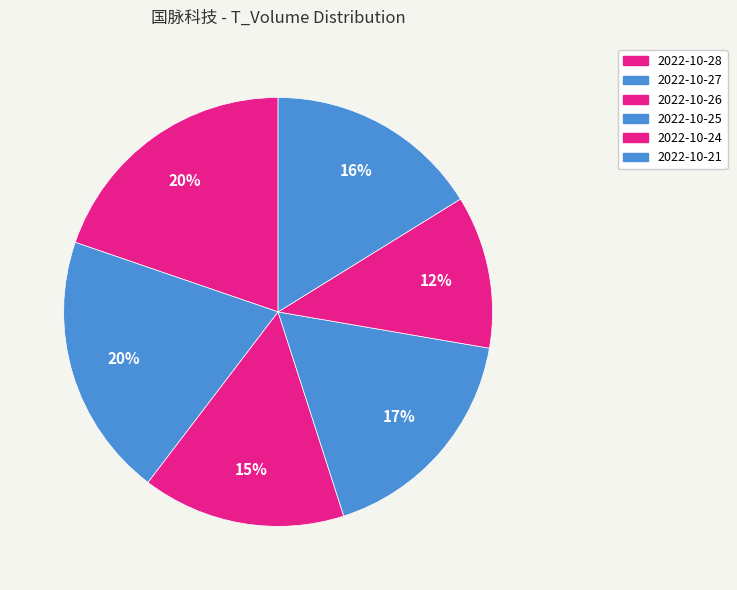

Which slice is the largest?

2022-10-27